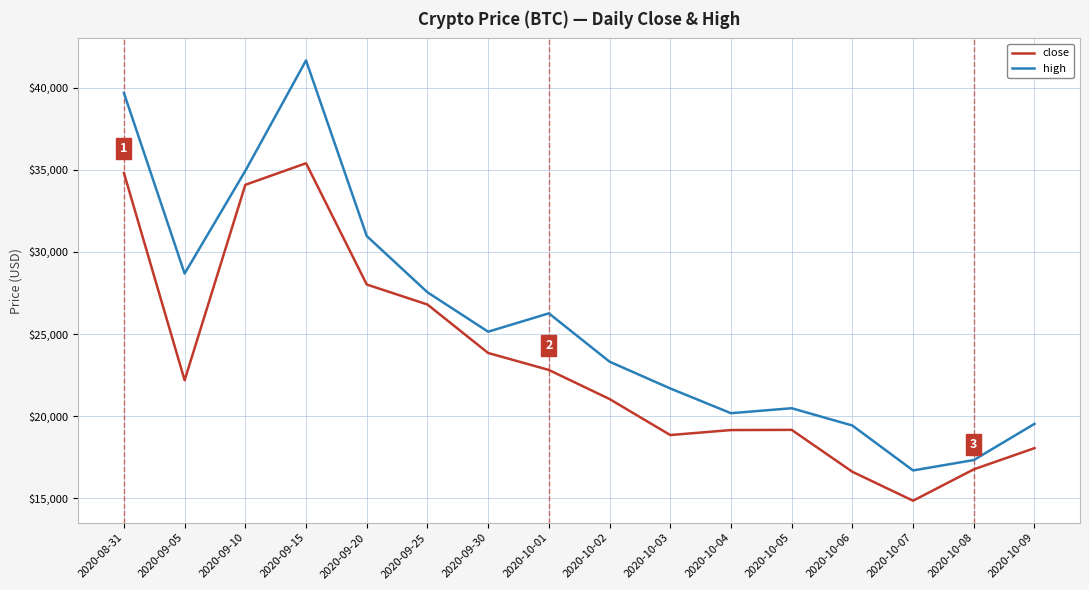

Which series has the widest spread of values?

high